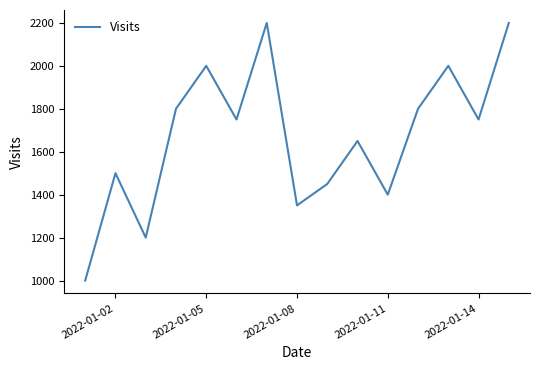

Does the chart have visible grid lines?

No